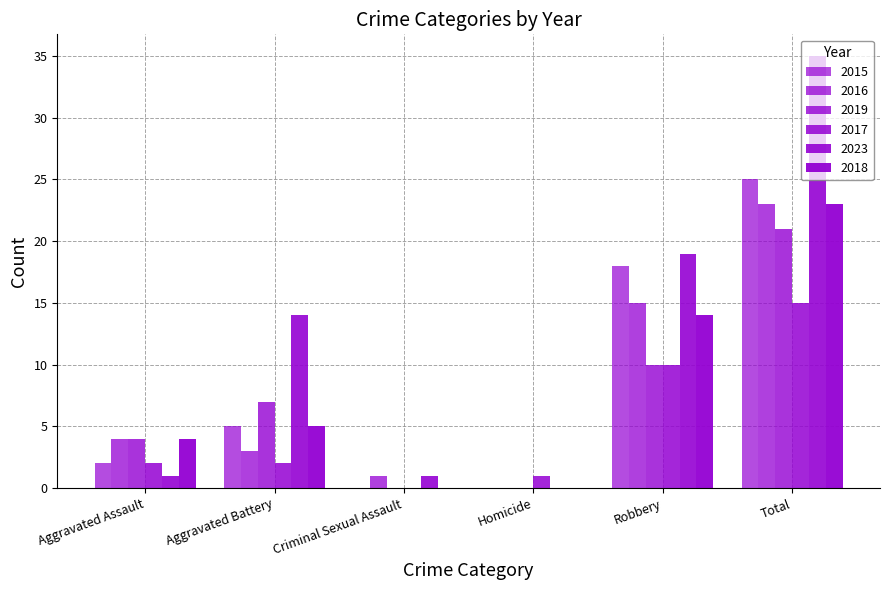

What is the approximate value of 2023 at Total, to the nearest 5?

35